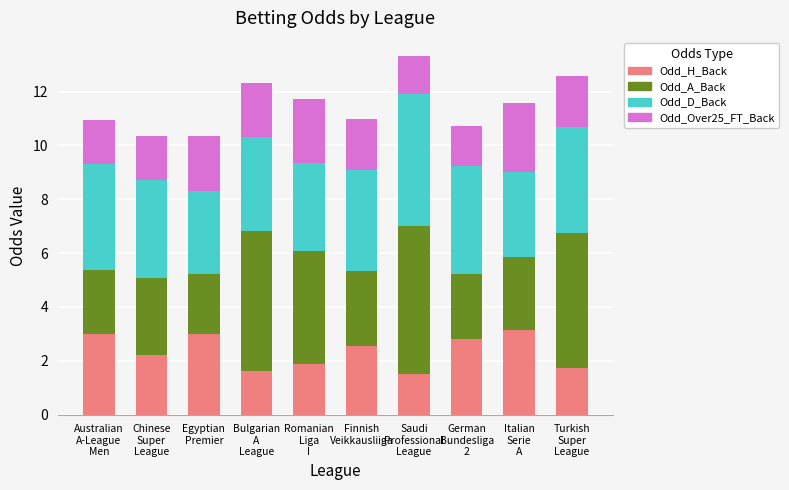

What is the lowest value of the Odd_H_Back series?

1.5